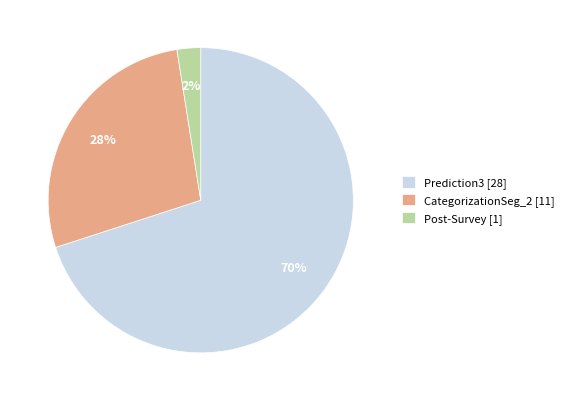

Approximately how many times larger is the value at Prediction3 [28] compared to CategorizationSeg_2 [11]?

2.5